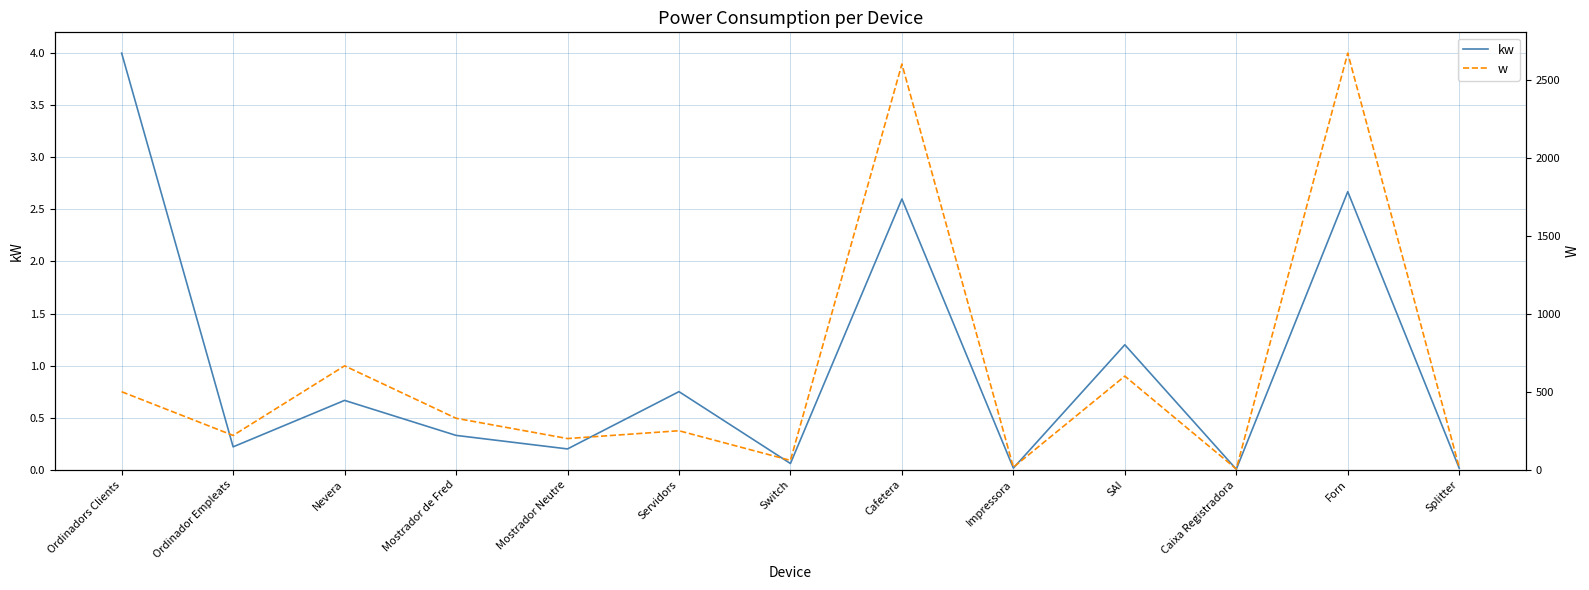

Is this an area chart (filled region under the line)?

No